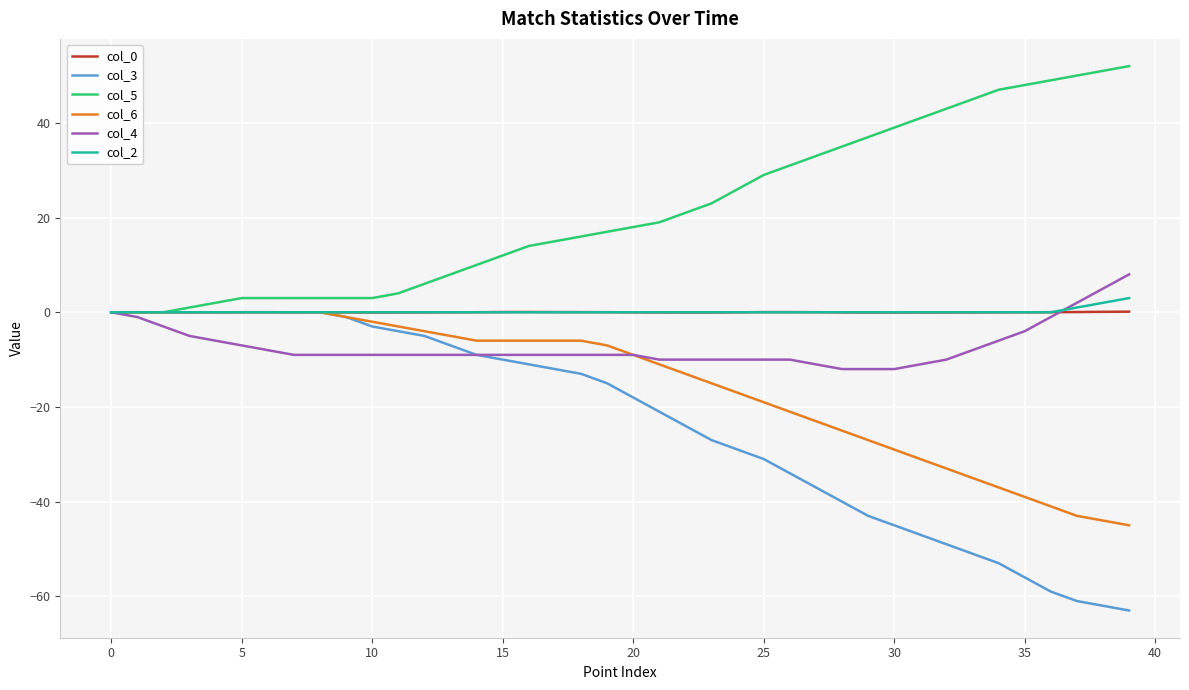

Which series has the largest total across all categories?

col_5